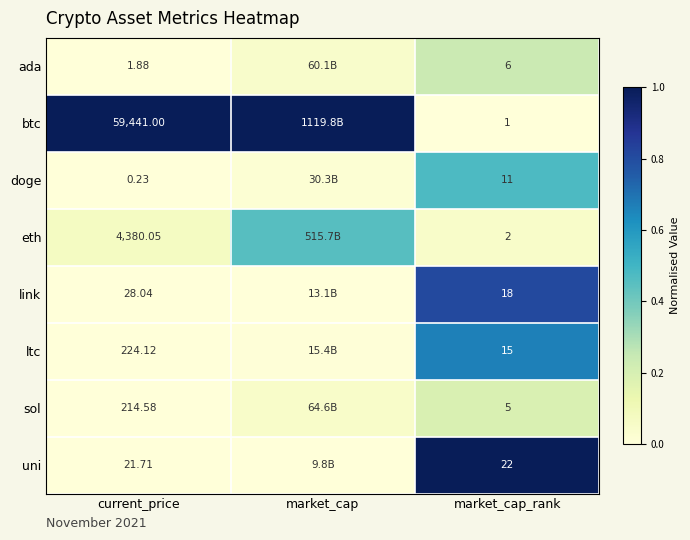

At current_price, list the series in order from largest to smallest.

btc, eth, ltc, sol, link, uni, ada, doge